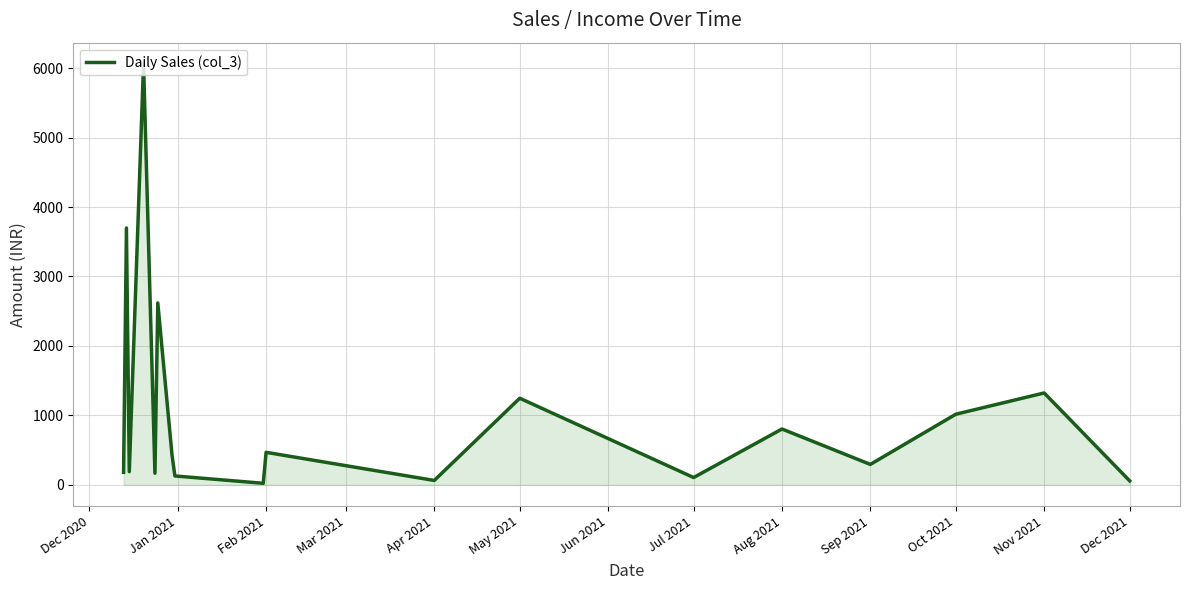

True or false: the data has more than 1 interior local peaks.

True